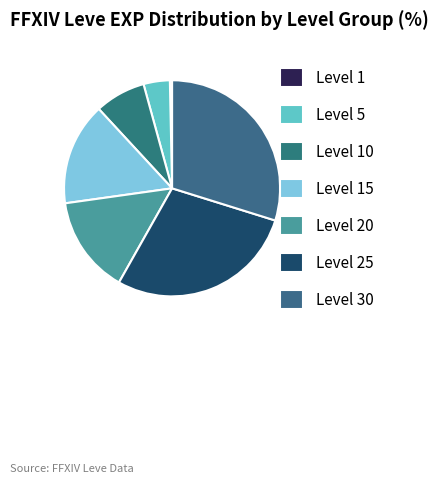

Which slice is the smallest?

Level 1